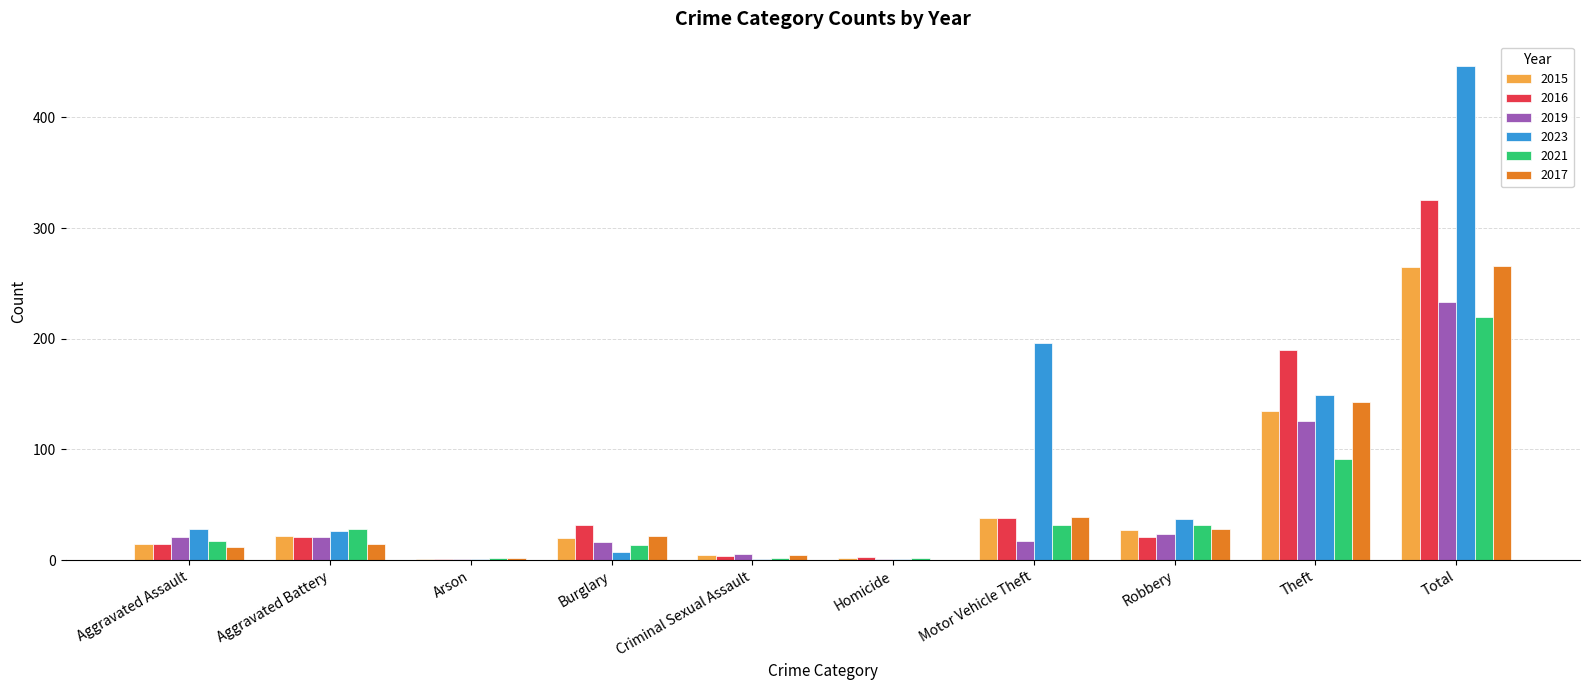

How many categories are shown in the chart?

10